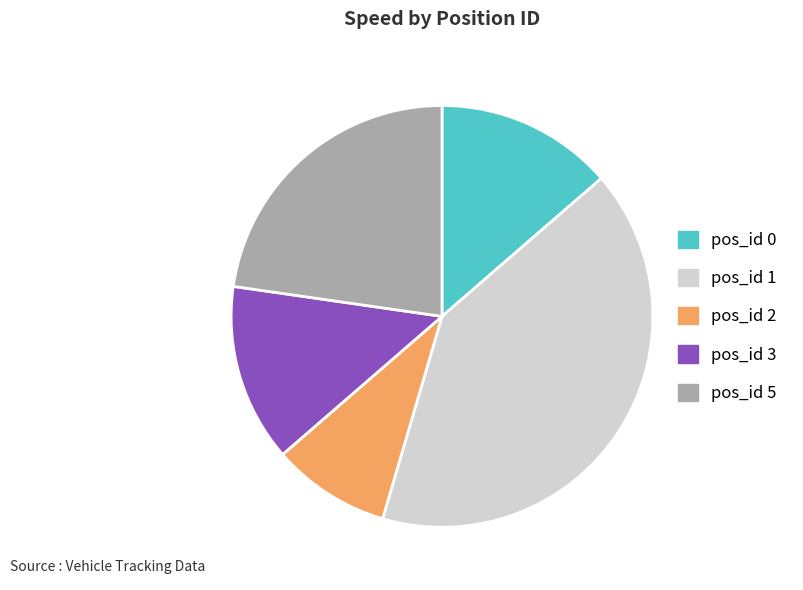

True or false: pos_id 3 accounts for 14% of the total.

True